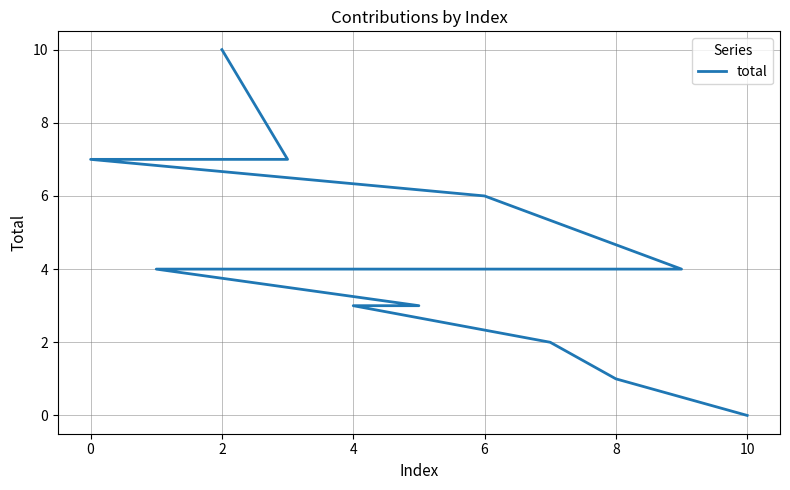

Is this an area chart (filled region under the line)?

No